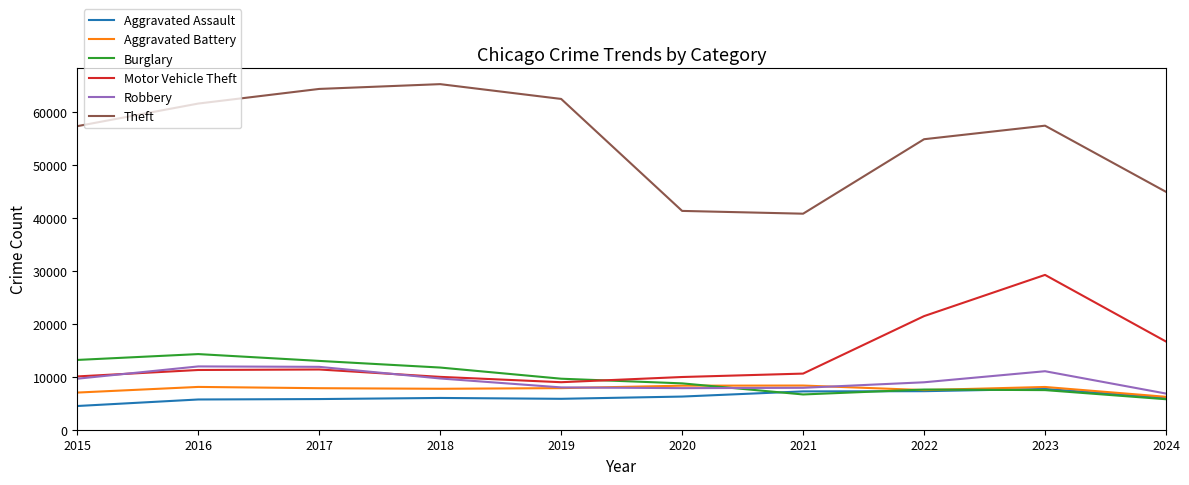

Is the value of Aggravated Battery at 2017 greater than the value of Robbery at 2016?

No